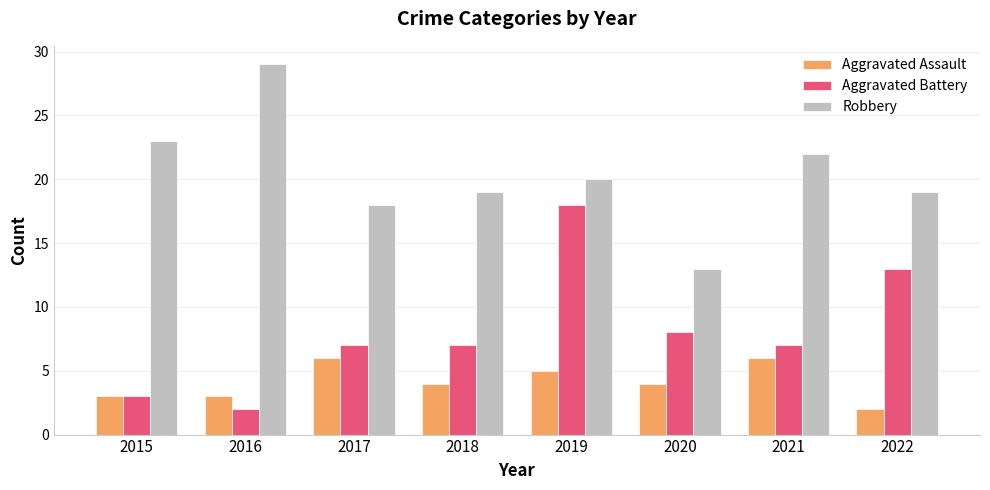

The value of Aggravated Assault at 2020 is 7. True or false?

False